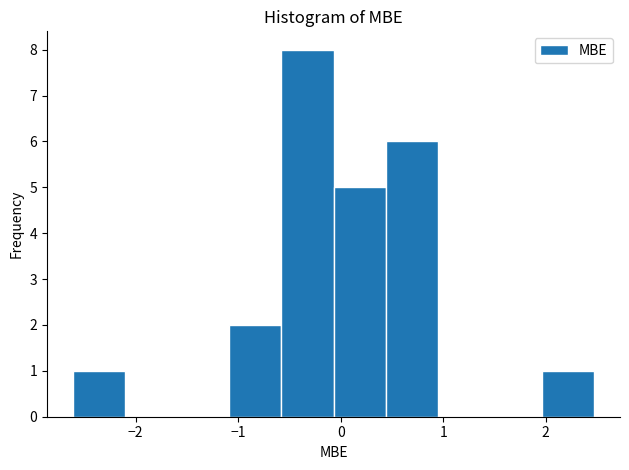

Over which range of the x-axis is the bar tallest?

-0.6 to -0.1